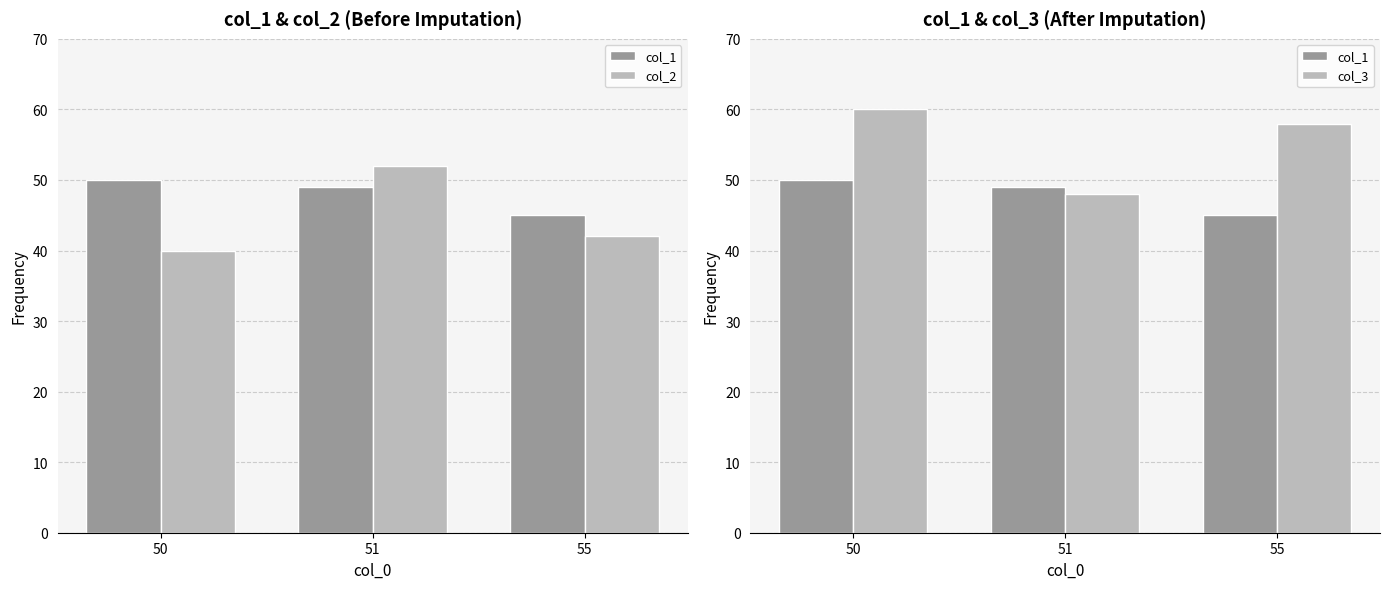

How many values in the col_1 series are below 49?

1